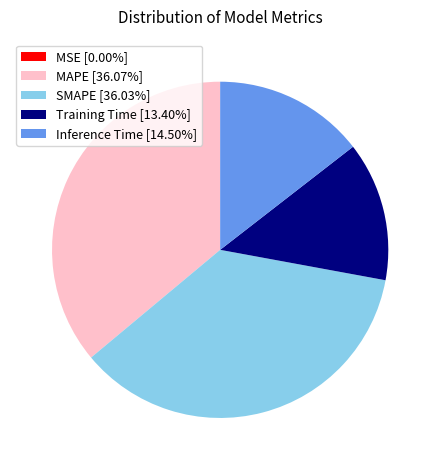

Does SMAPE [36.03%] account for over 50% of the chart?

No